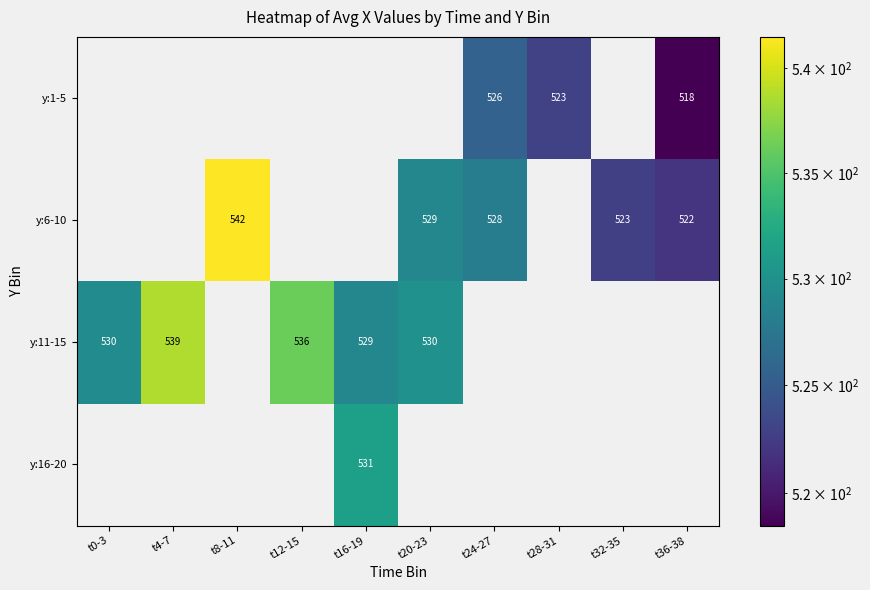

The value of y:6-10 at t24-27 is 528. True or false?

True